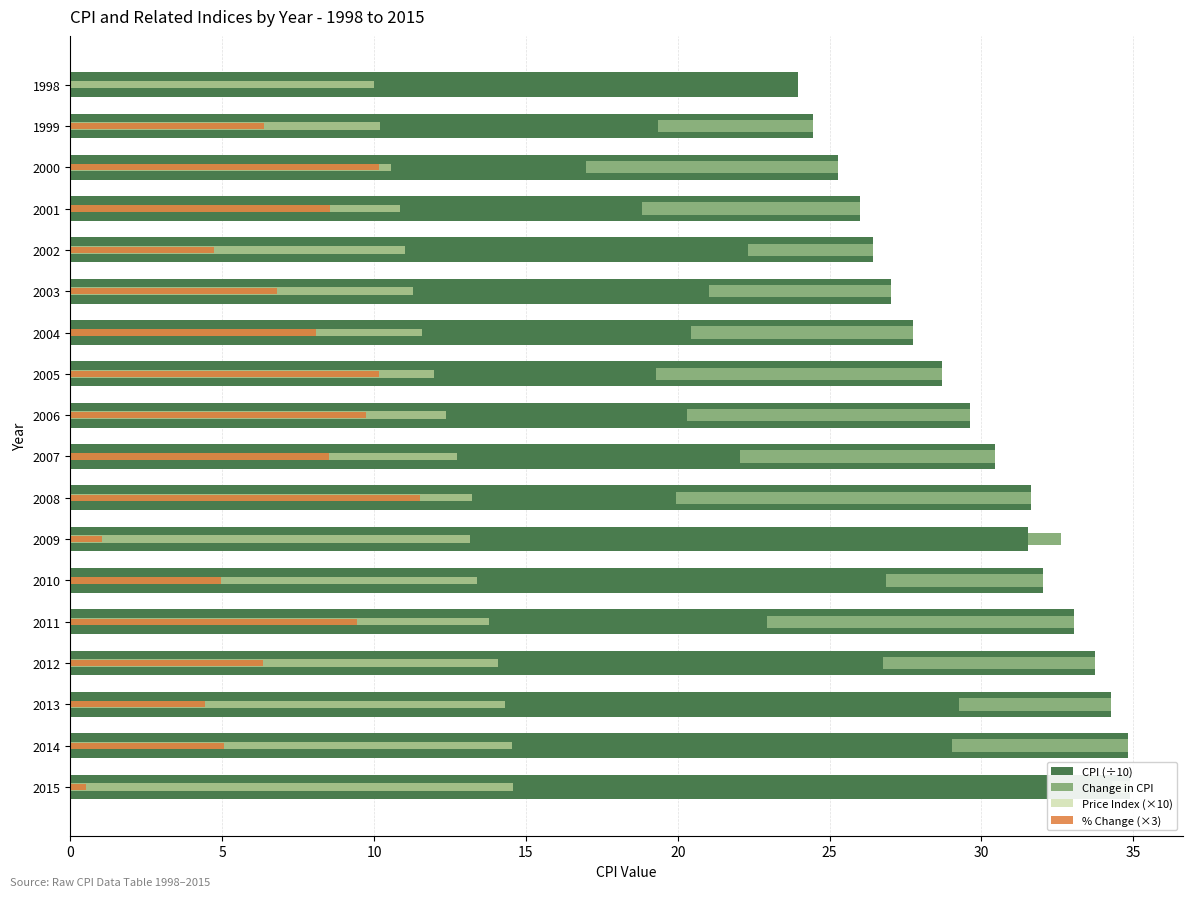

At 2002, list the series in order from smallest to largest.

Change in CPI, % Change (×3), Price Index (×10), CPI (÷10)